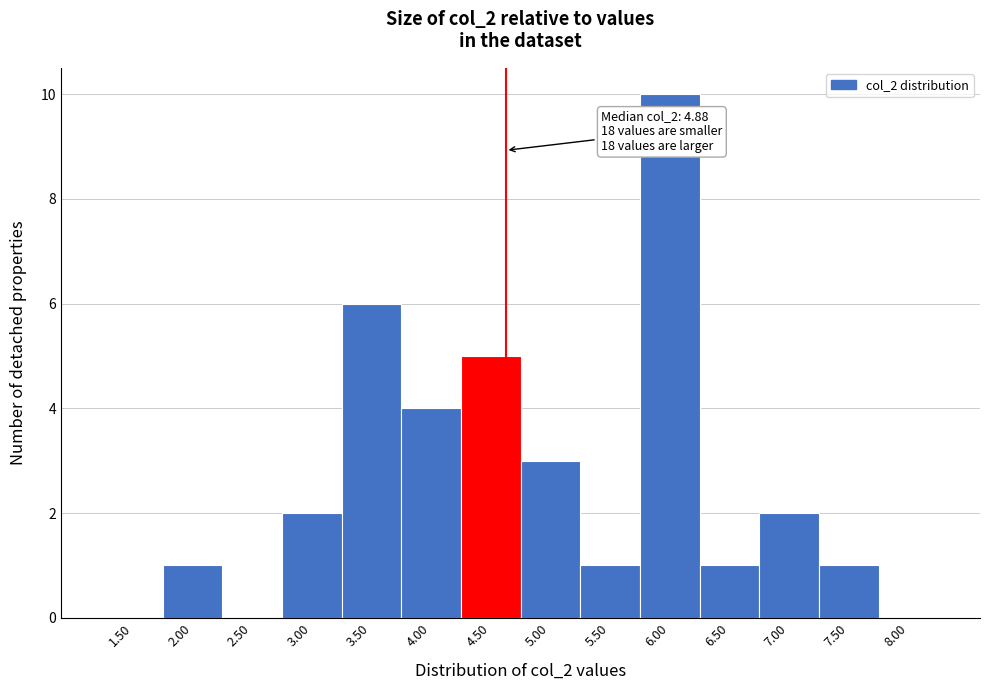

Reading left to right, transcribe all the data shown in this chart.

1.50=0	2.00=1	2.50=0	3.00=2	3.50=6	4.00=4	4.50=5	5.00=3	5.50=1	6.00=10	6.50=1	7.00=2	7.50=1	8.00=0